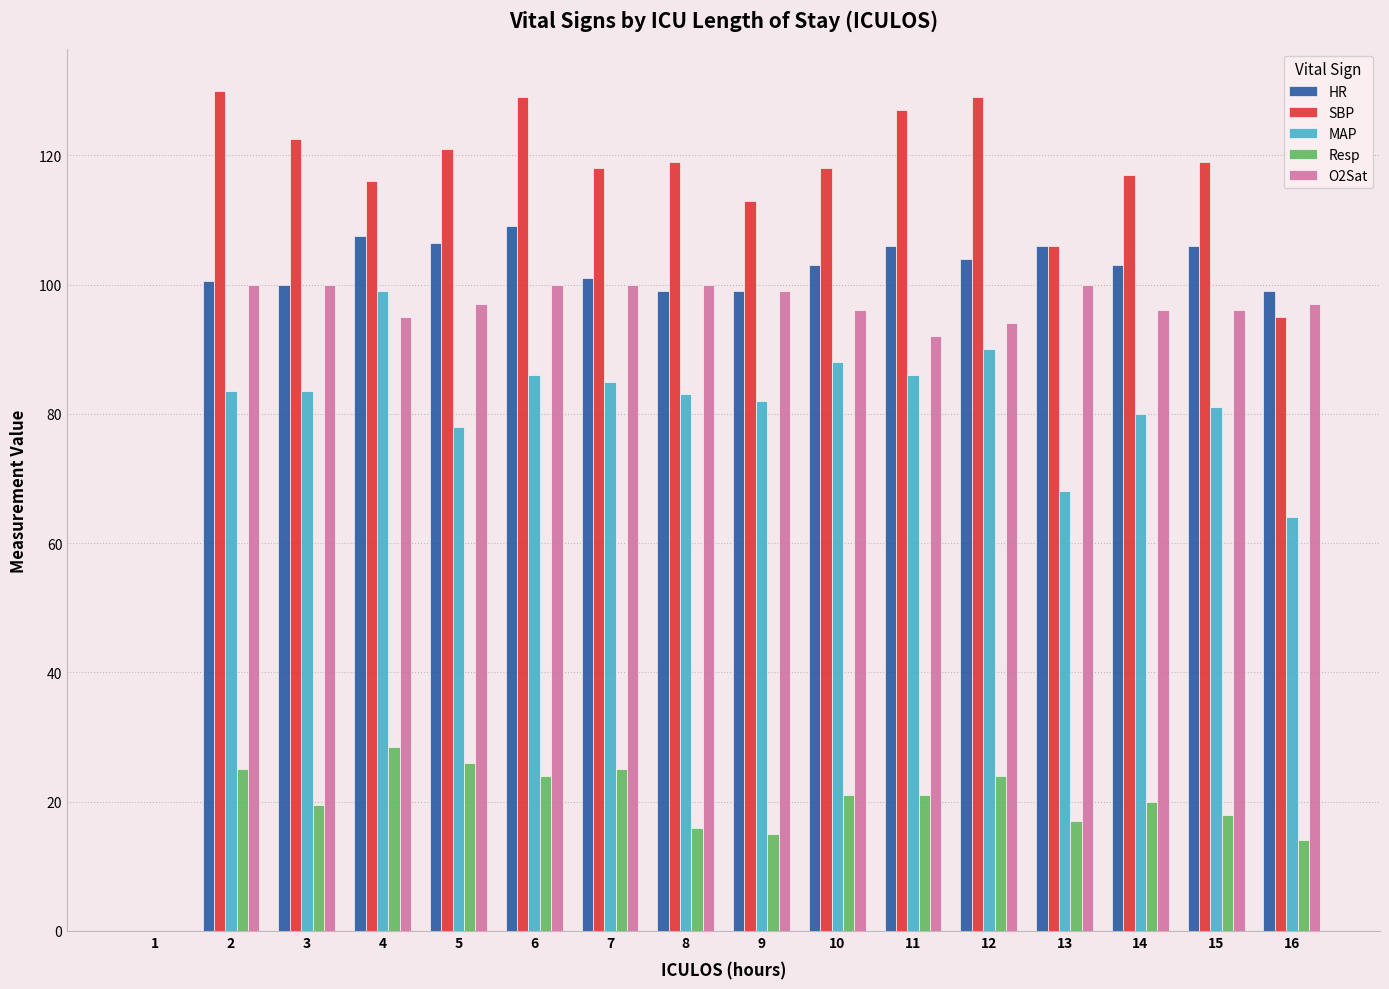

Is it true that MAP equals 24.7 at 8?

False